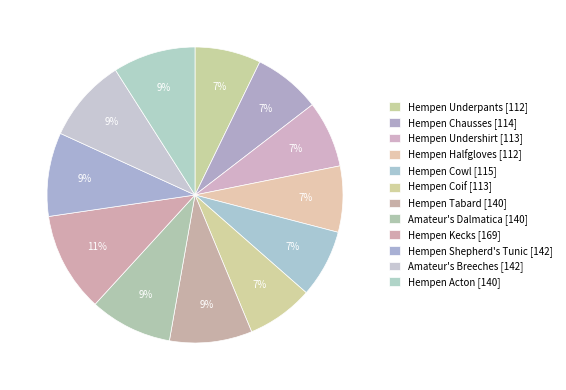

Is it true that Hempen Chausses is 14% of the pie?

False